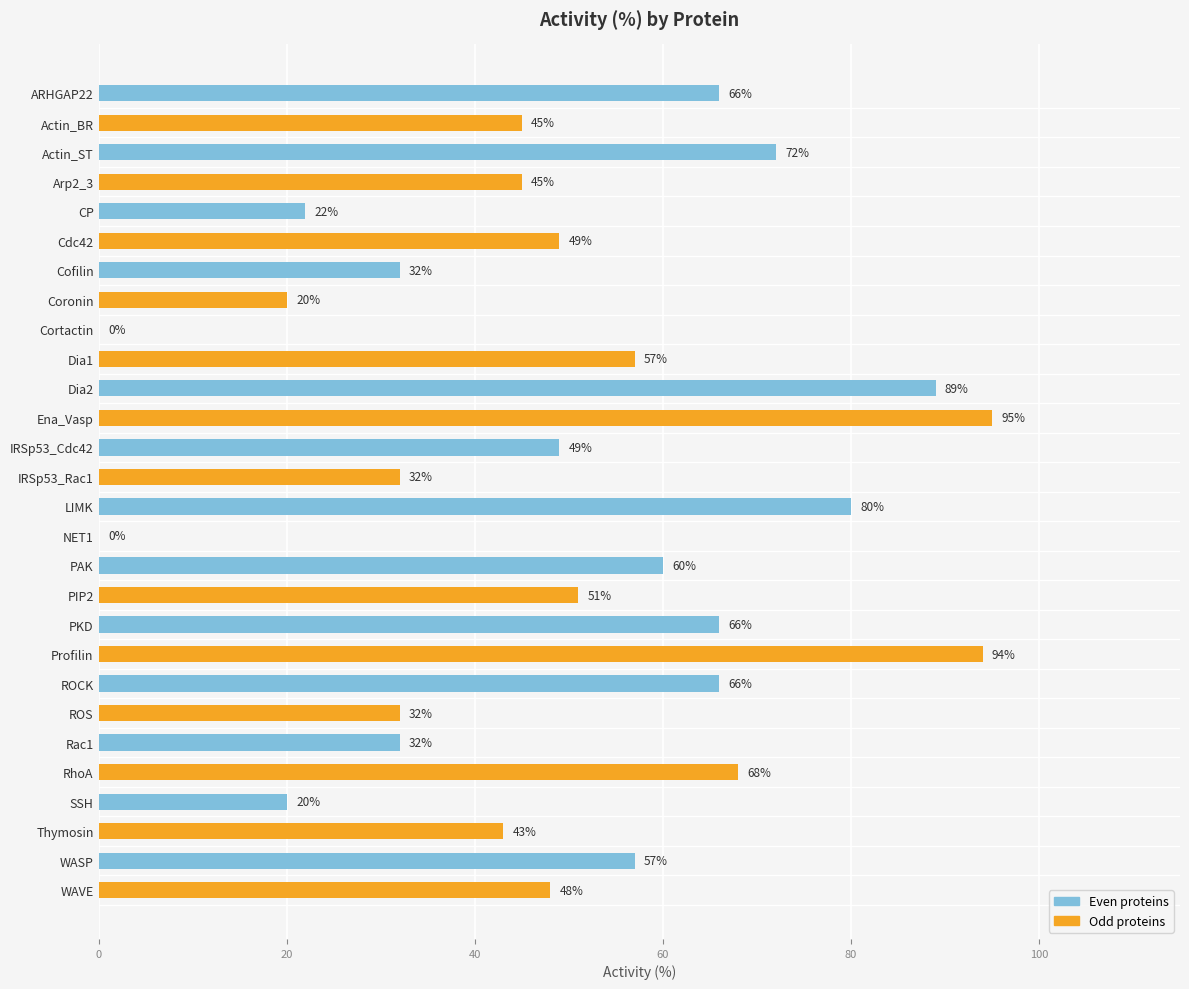

What is the maximum value shown in the chart?

95